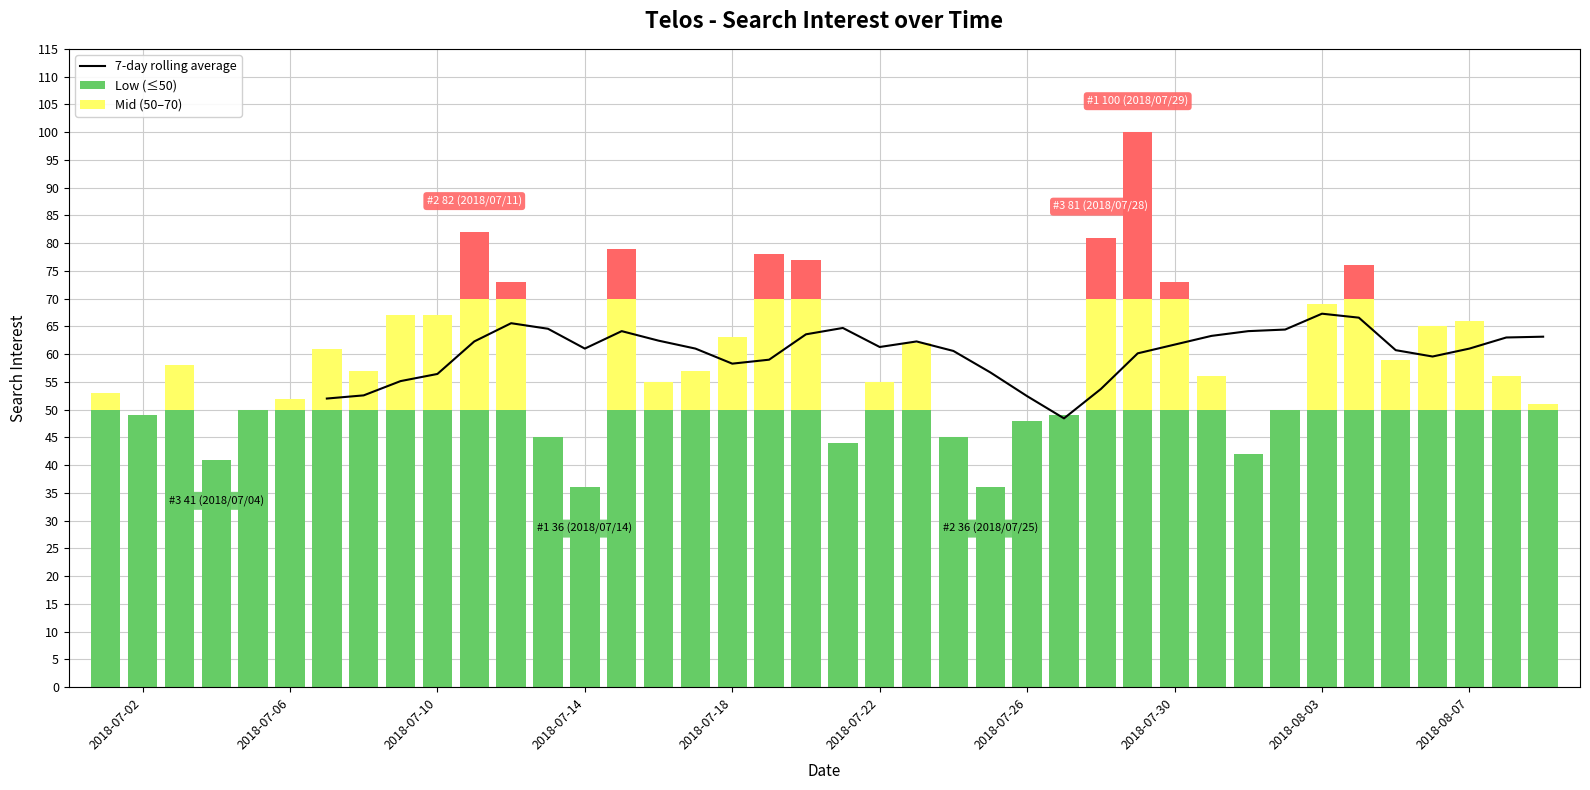

True or false: the data shows 33.1 at 28.

False